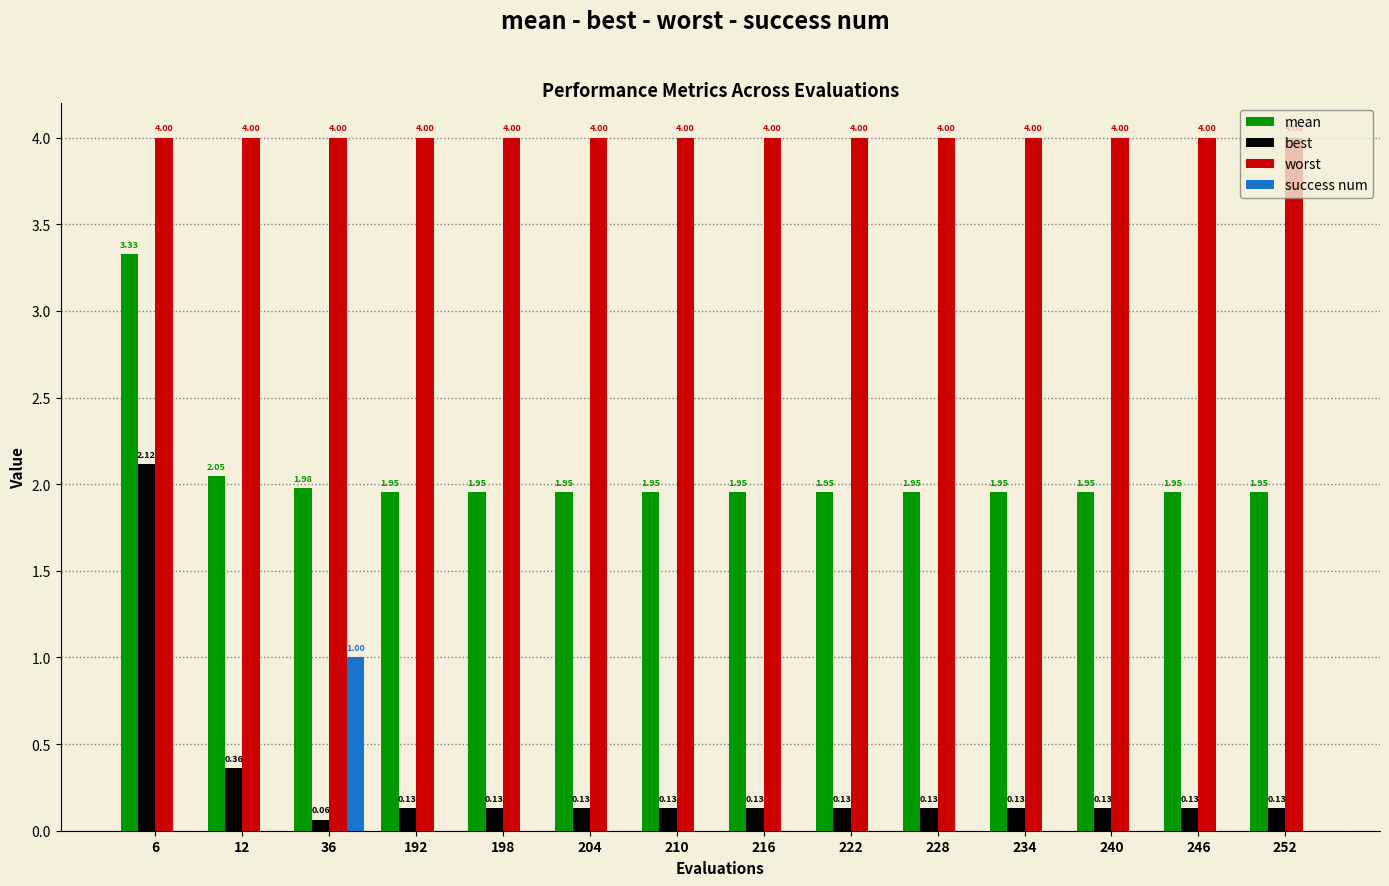

Where is best nearest to the value 1?

12